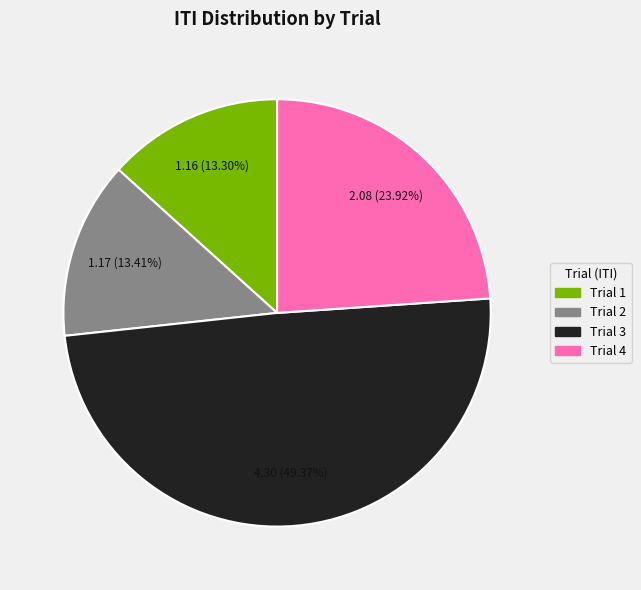

Is it true that Trial 3 is 36% of the pie?

False